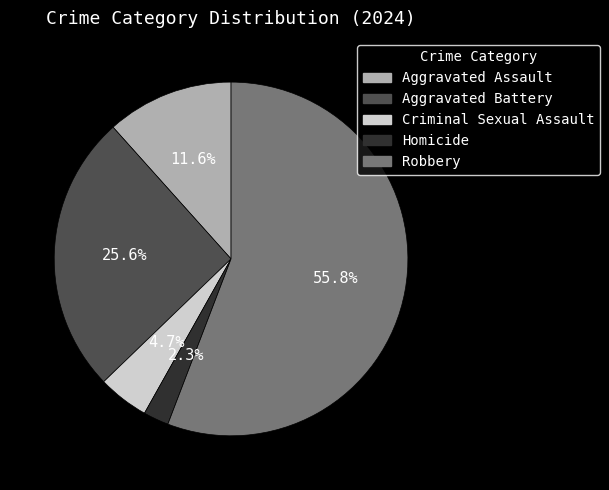

Which slice is the largest?

Robbery